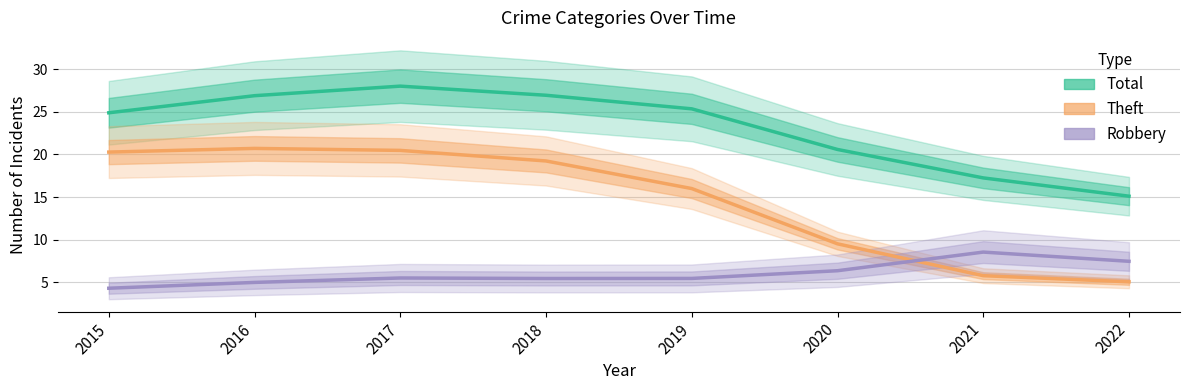

Where does the Total series first go above 25?

2016